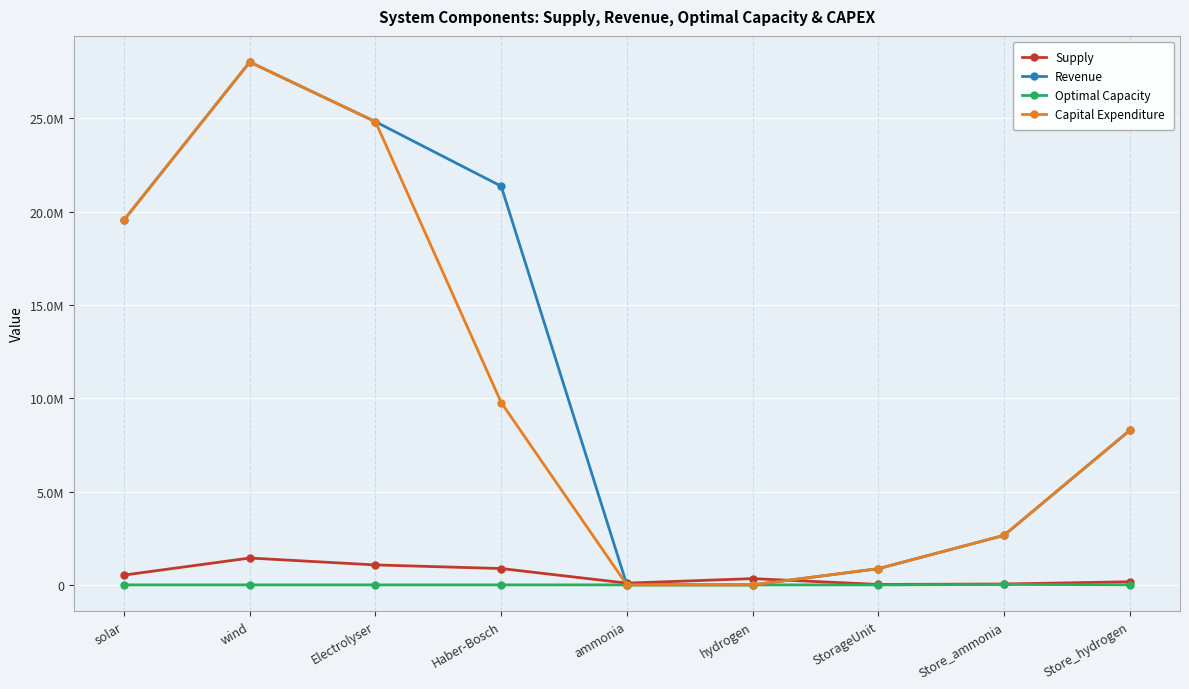

At Electrolyser, list the series in order from largest to smallest.

Capital Expenditure, Revenue, Supply, Optimal Capacity